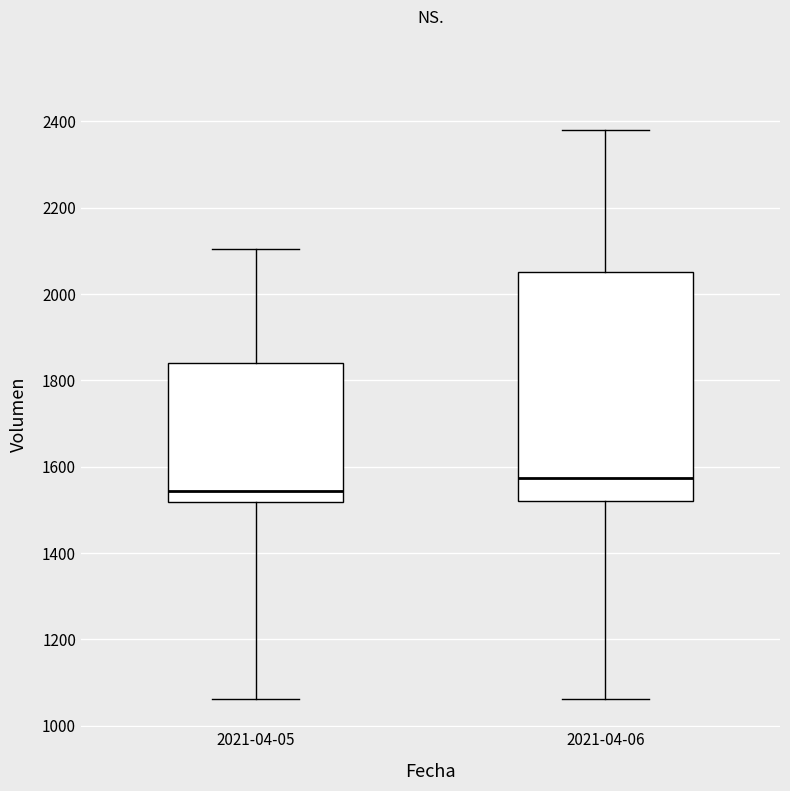

Reading left to right, read every box against the y-axis: the position of its median line, the range the box covers, and the ends of its whiskers. The values are not printed on the chart, so give them approximately, as read against the axis.

2021-04-05: median 1540, box 1520 to 1840, whiskers 1060 to 2100
2021-04-06: median 1580, box 1520 to 2060, whiskers 1060 to 2380